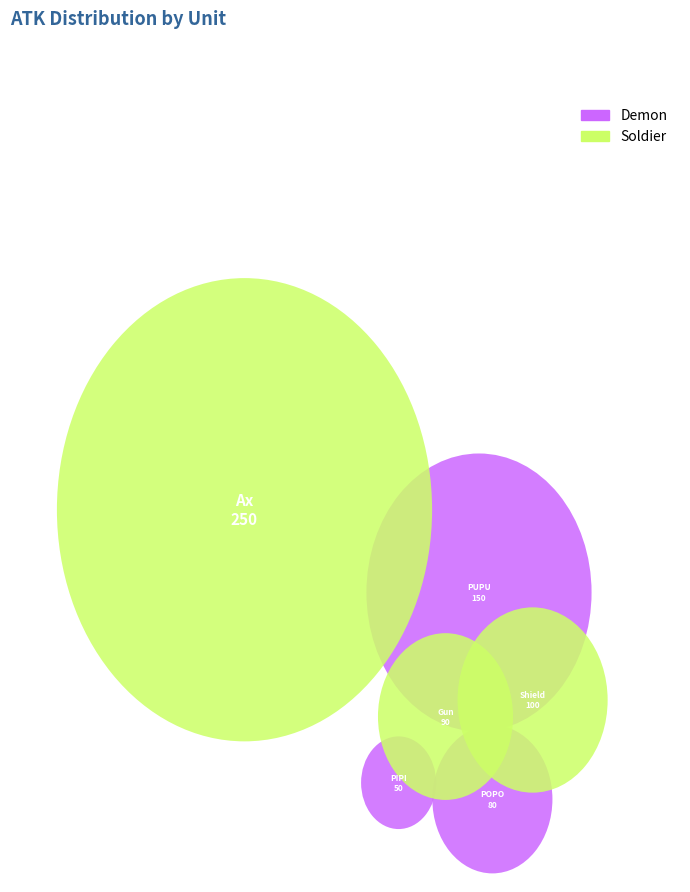

Which category has the smallest portion of the pie?

PIPI